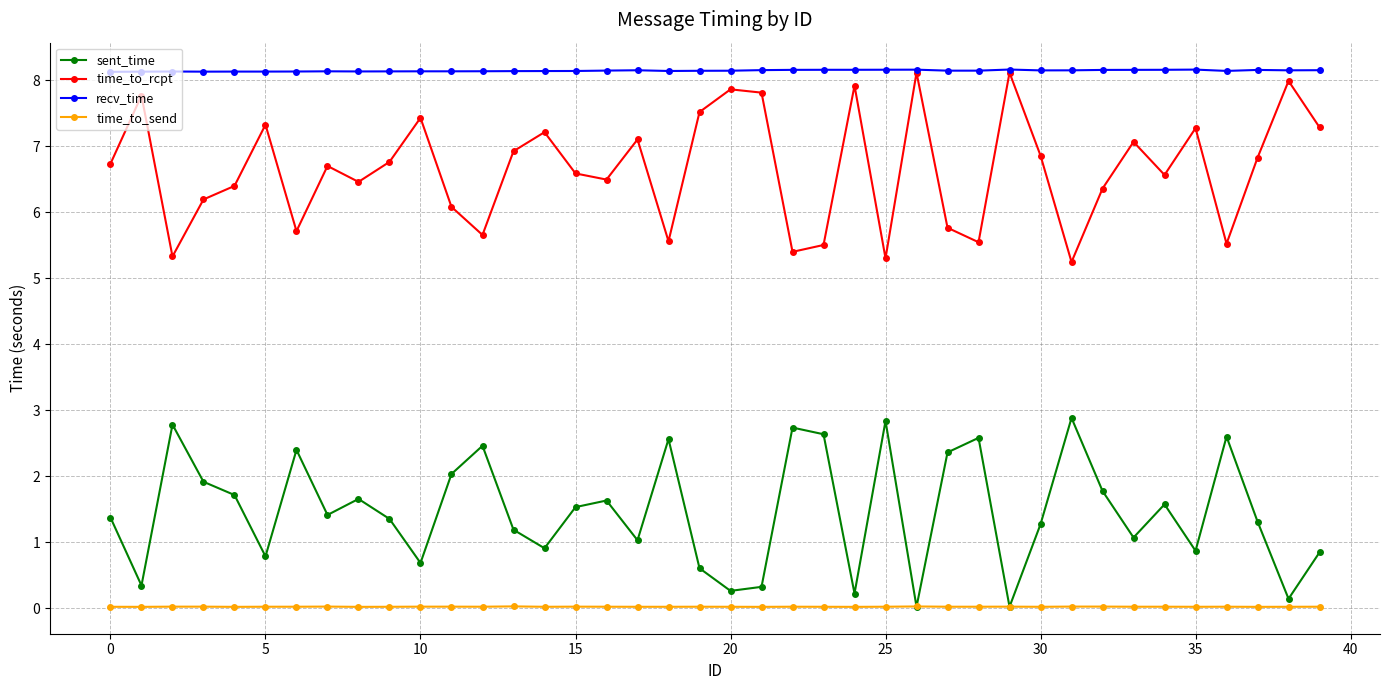

True or false: time_to_send has more than 2 interior local peaks.

True